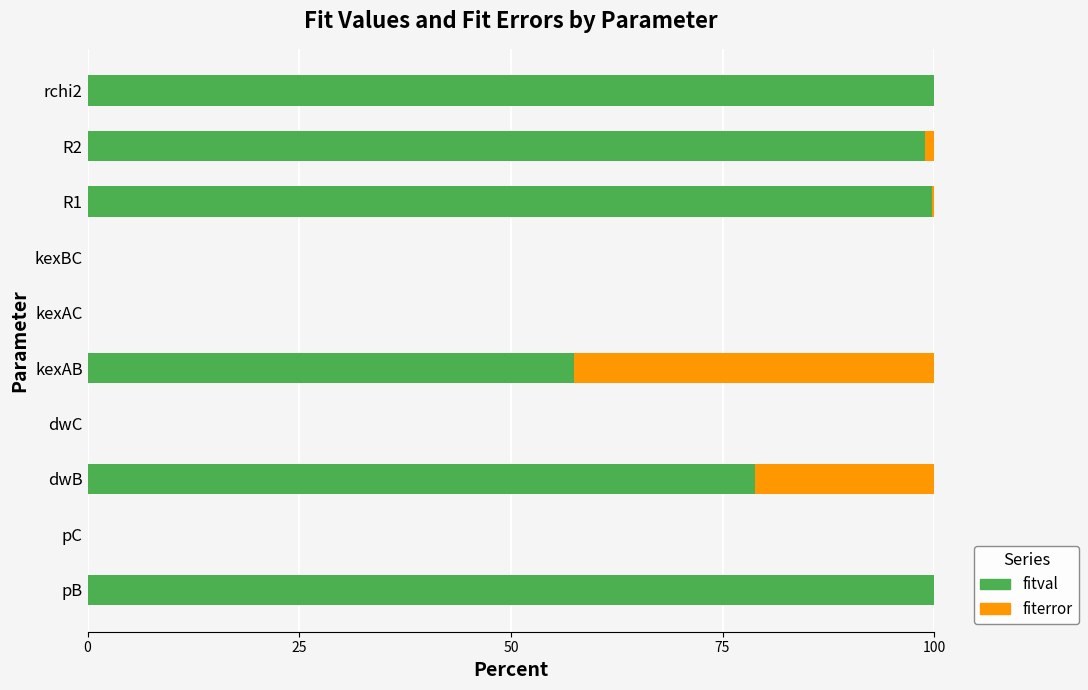

How many categories are shown in the chart?

10